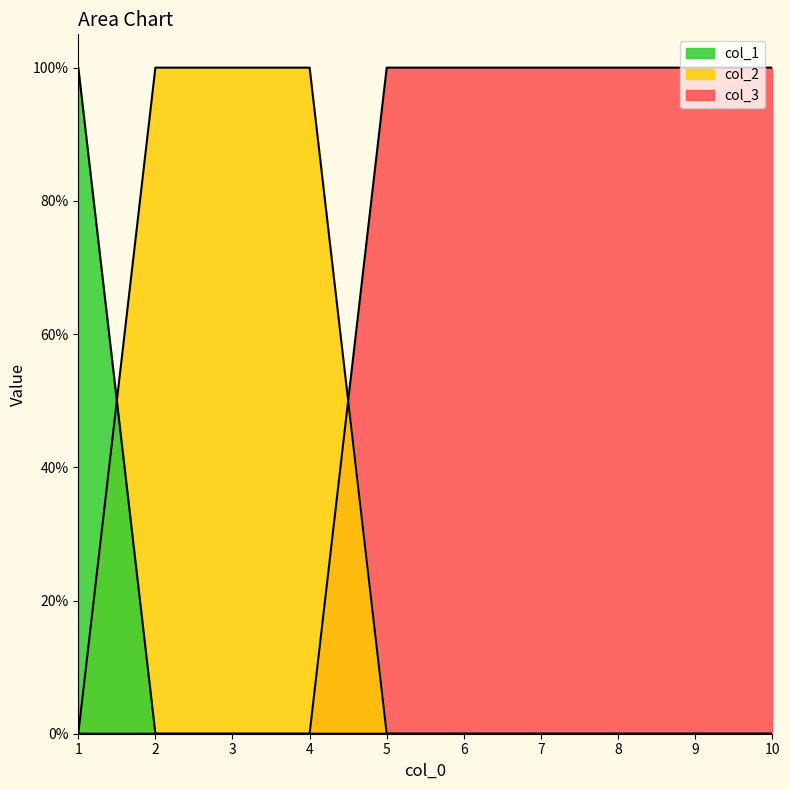

What are all the series names shown in the legend?

col_1, col_2, col_3